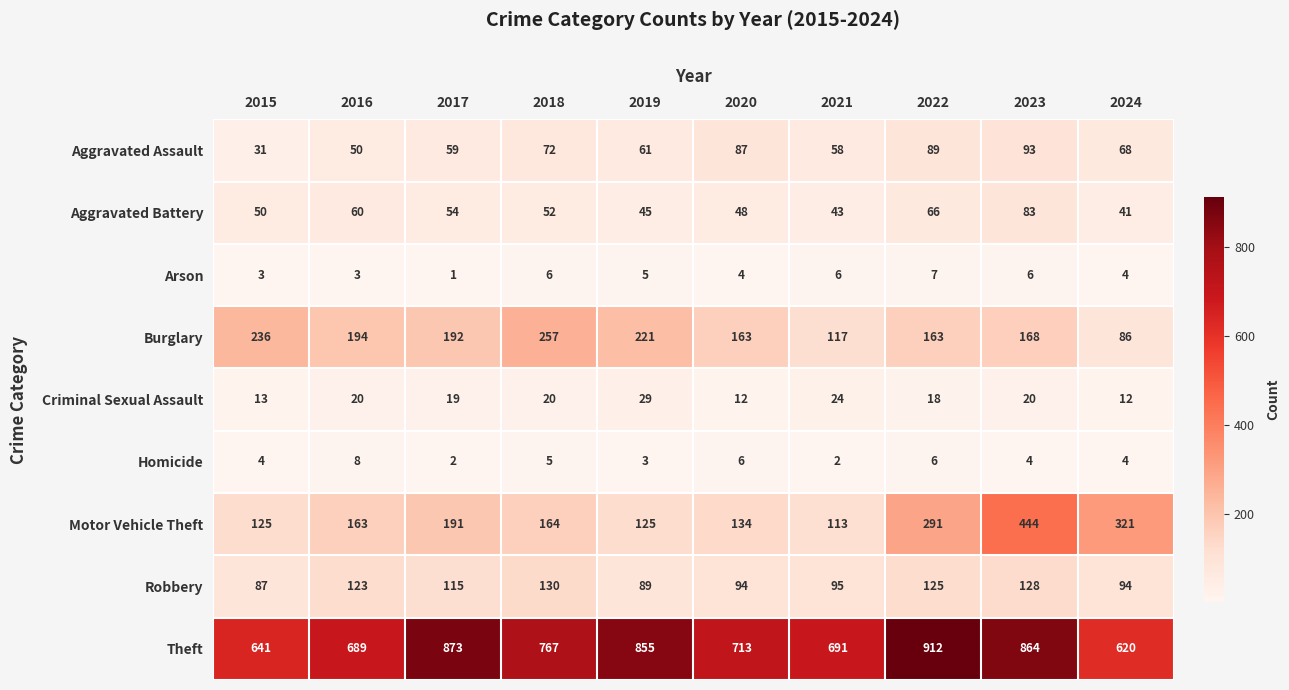

Where does the Arson series first go above 5?

2018